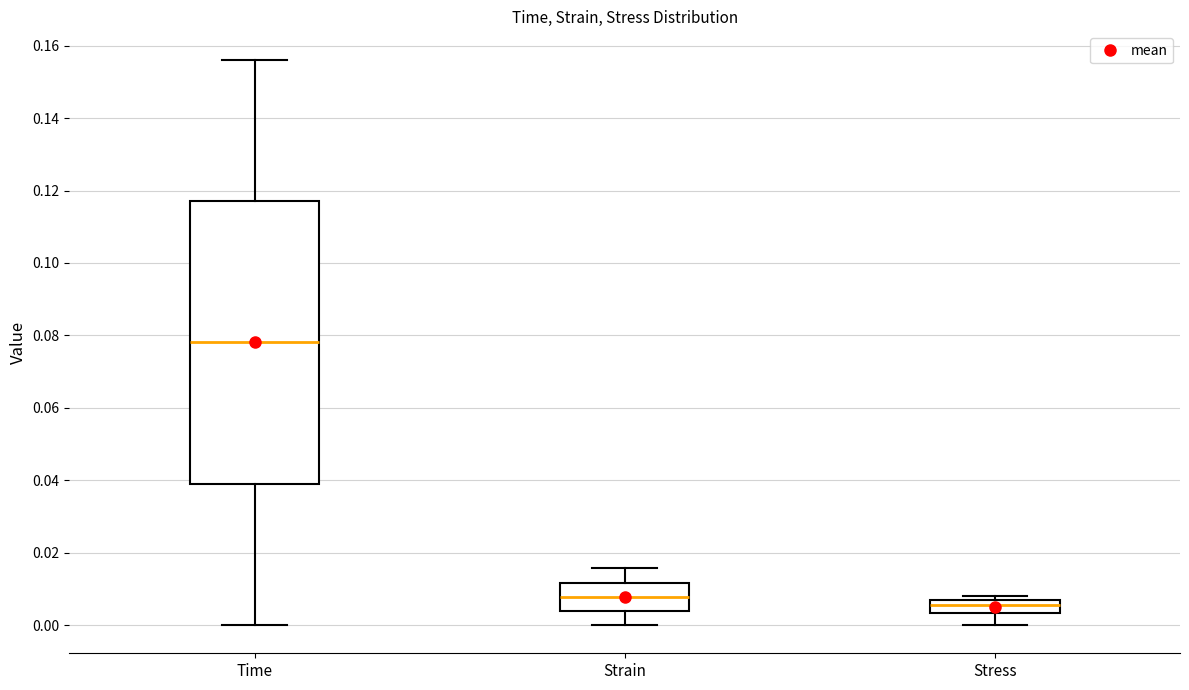

Reading left to right, read every box against the y-axis: the position of its median line, the range the box covers, and the ends of its whiskers. The values are not printed on the chart, so give them approximately, as read against the axis.

Time: median 0.078, box 0.040 to 0.118, whiskers 0.000 to 0.156
Strain: median 0.008, box 0.004 to 0.012, whiskers 0.000 to 0.016
Stress: median 0.006 (inside the box), box 0.004 to 0.006, whiskers 0.000 to 0.008